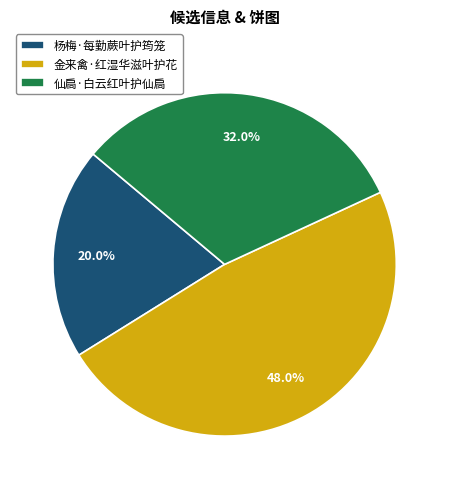

What percentage is the 金来禽·红湿华滋叶护花 slice, to the nearest percent?

48%